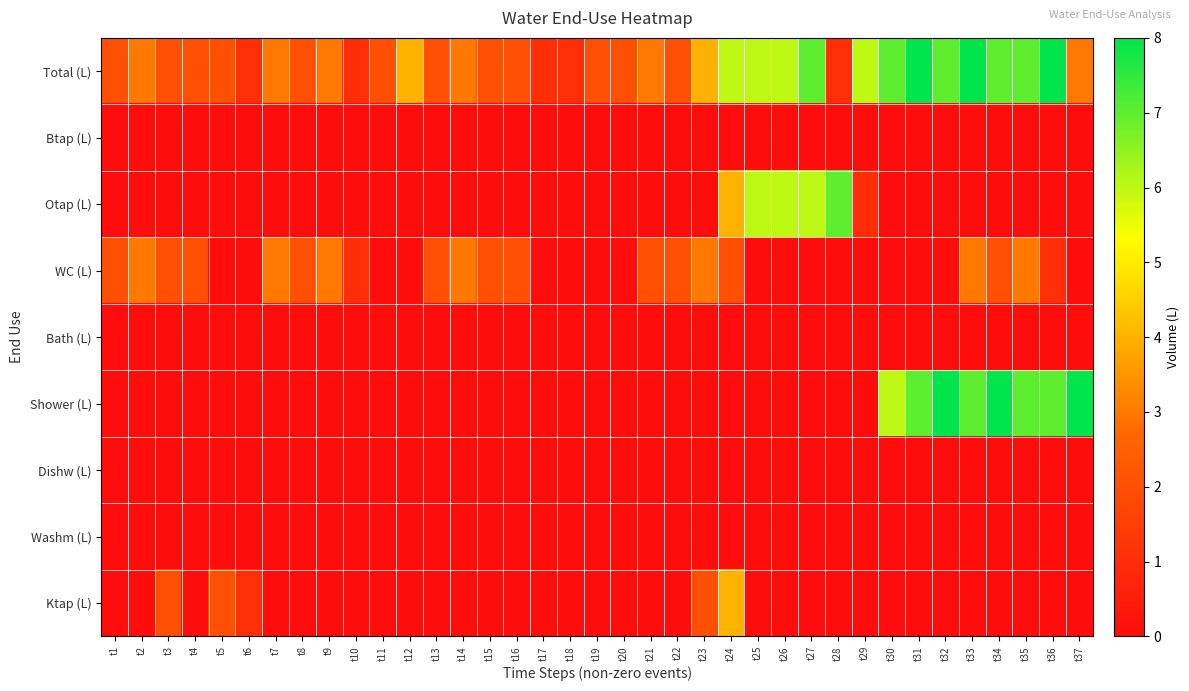

How many series are shown in this chart?

9